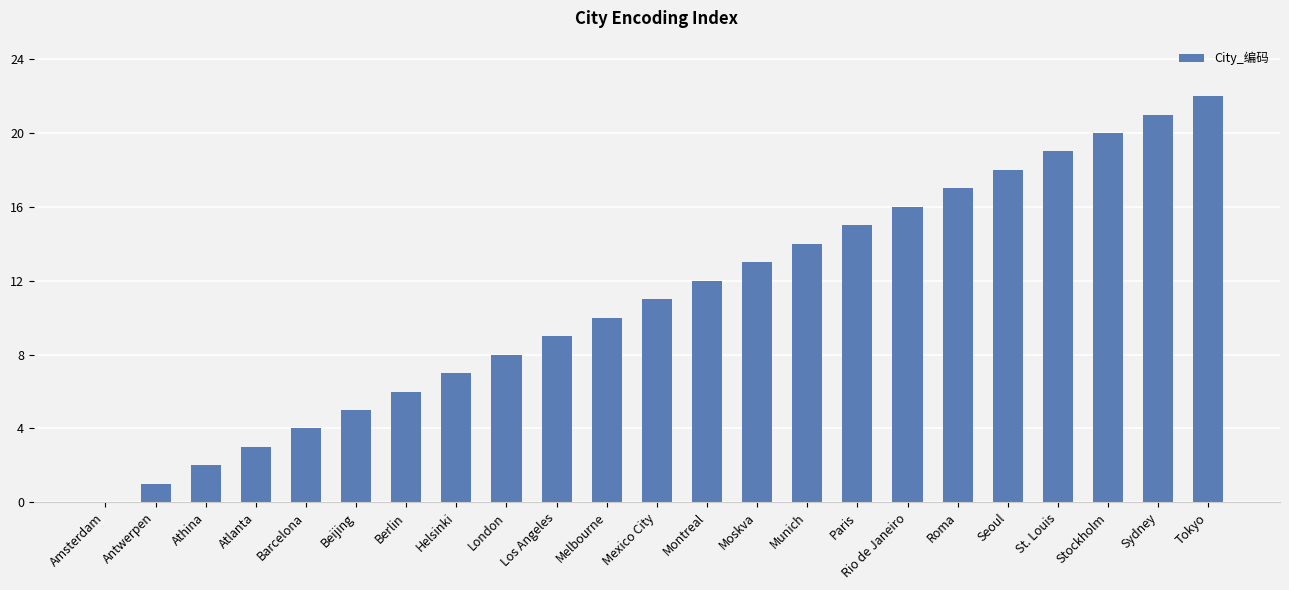

What is the greatest value displayed?

22